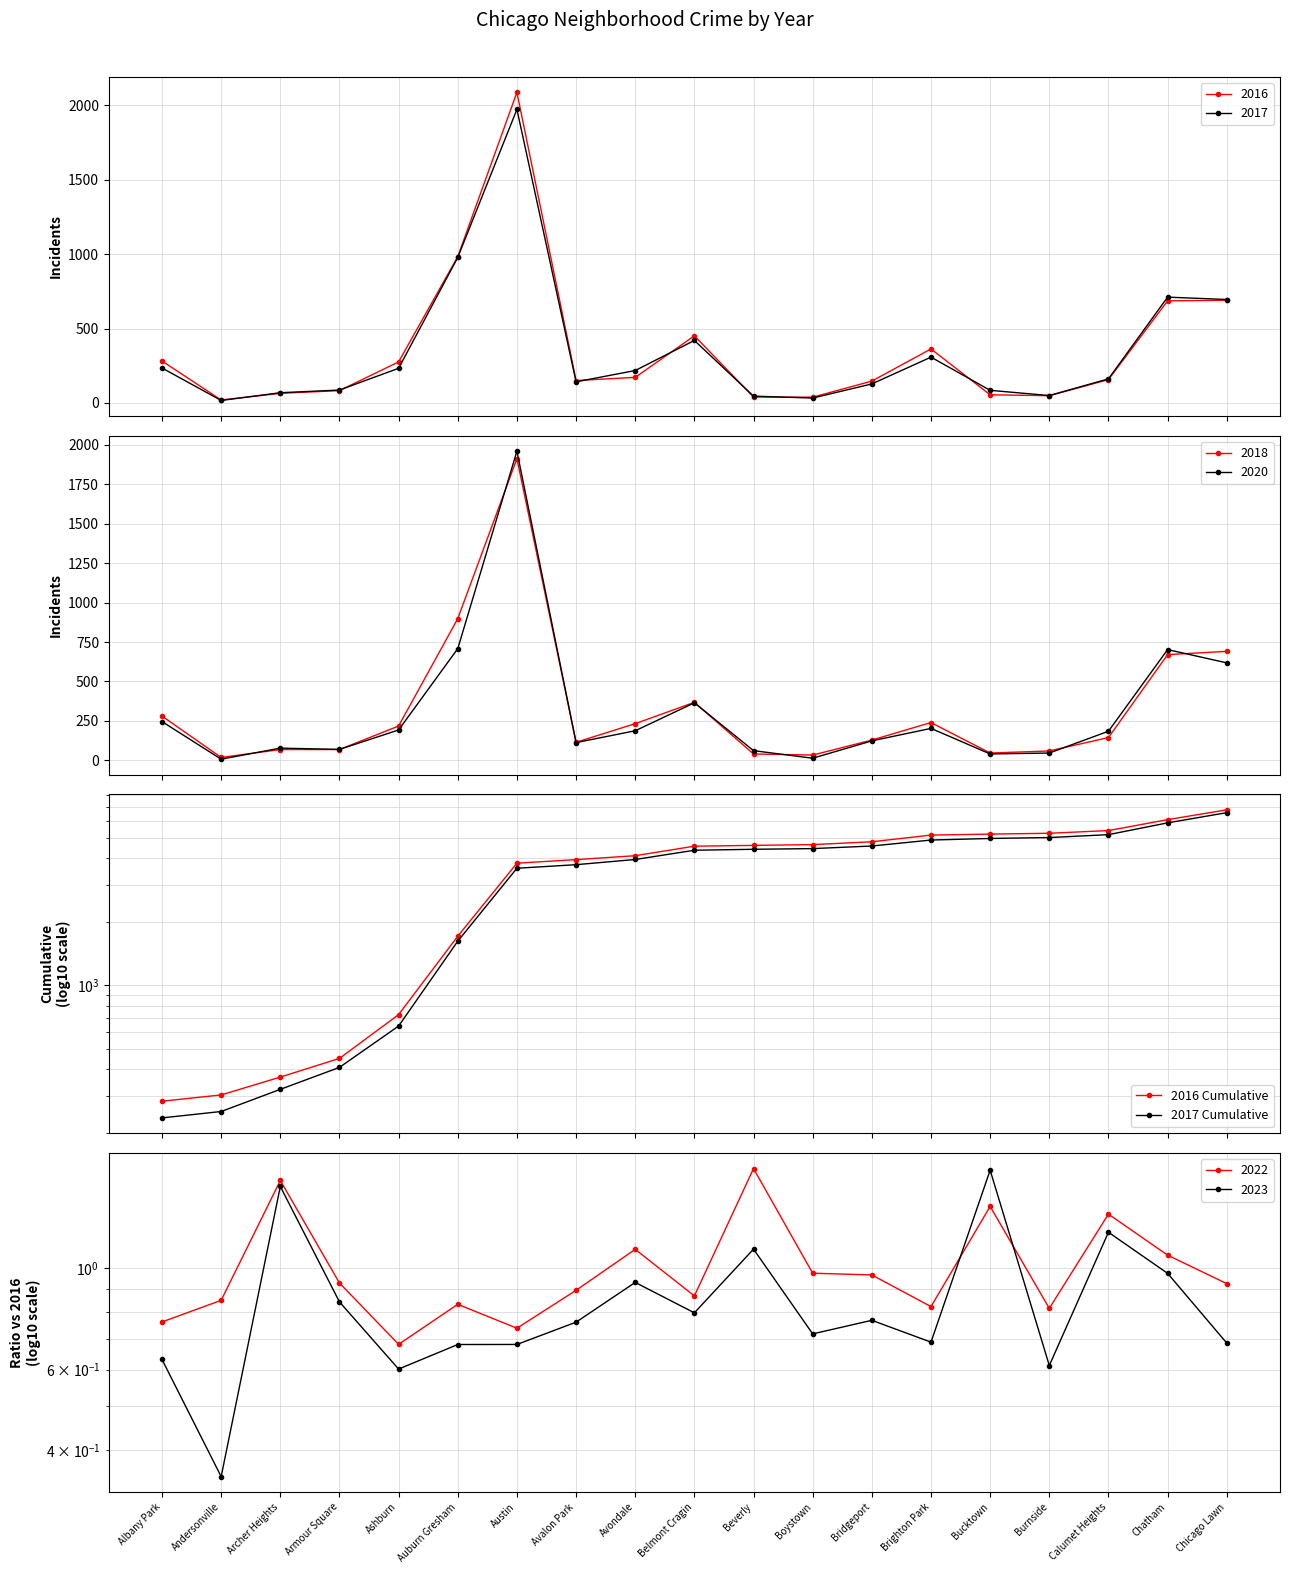

What value does the 2016 Cumulative series have at Ashburn?

726